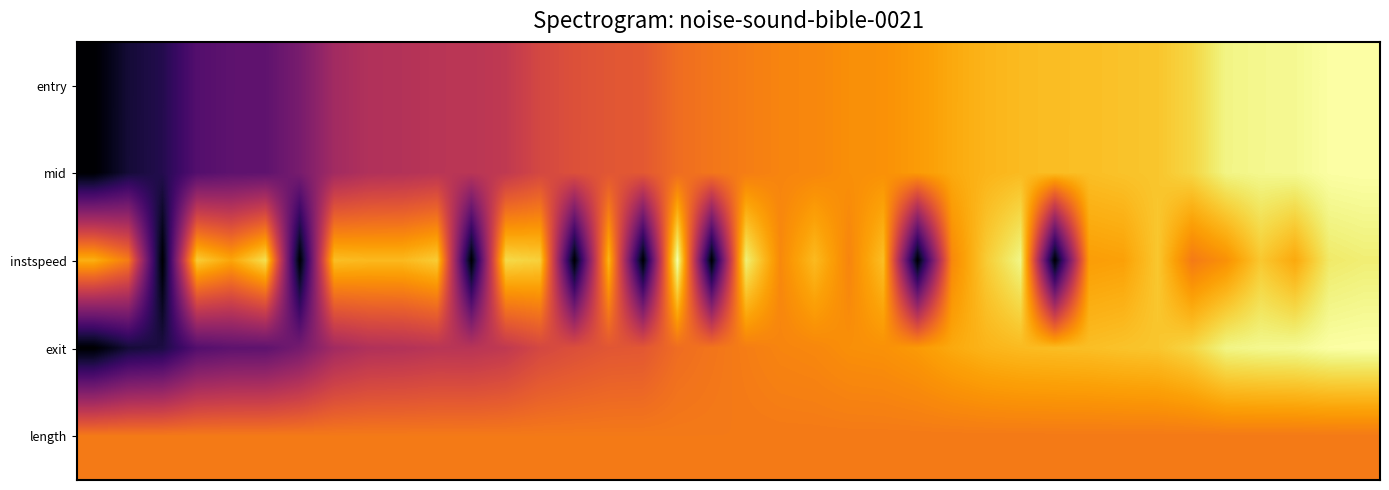

Reading left to right, list all the values displayed in this chart.

entry: 0.0	0.1	0.1	0.2	0.3	0.3	0.3	0.4	0.5	0.5	0.5	0.5	0.5	0.6	0.6	0.6	0.6	0.7	0.7	0.7	0.7	0.7	0.8	0.8	0.8	0.8	0.8	0.8	0.9	0.9	0.9	0.9	0.9	1.0	1.0	1.0	1.0	1.0
mid: 0.0	0.1	0.1	0.2	0.3	0.3	0.3	0.4	0.5	0.5	0.5	0.5	0.5	0.6	0.6	0.6	0.6	0.7	0.7	0.7	0.7	0.7	0.8	0.8	0.8	0.8	0.8	0.8	0.9	0.9	0.9	0.9	0.9	1.0	1.0	1.0	1.0	1.0
instspeed: 0.8	0.7	0.0	0.9	0.8	0.9	0.0	0.9	0.8	0.8	0.9	0.0	0.9	0.9	0.0	0.8	0.0	1.0	0.0	1.0	0.7	0.8	0.7	0.9	0.0	0.7	0.9	1.0	0.0	0.8	0.8	0.9	0.7	0.8	0.9	0.8	0.9	1.0
exit: 0.0	0.1	0.1	0.2	0.3	0.3	0.3	0.4	0.5	0.5	0.5	0.5	0.5	0.6	0.6	0.6	0.6	0.7	0.7	0.7	0.7	0.7	0.8	0.8	0.8	0.8	0.8	0.8	0.8	0.9	0.9	0.9	0.9	1.0	1.0	1.0	1.0	1.0
length: 0.7	0.7	0.7	0.7	0.7	0.7	0.7	0.7	0.7	0.7	0.7	0.7	0.7	0.7	0.7	0.7	0.7	0.7	0.7	0.7	0.7	0.7	0.7	0.7	0.7	0.7	0.7	0.7	0.7	0.7	0.7	0.7	0.7	0.7	0.7	0.7	0.7	0.7